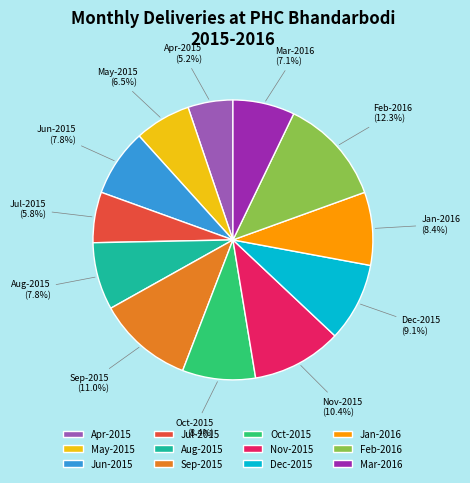

Count the number of slices in the pie.

12